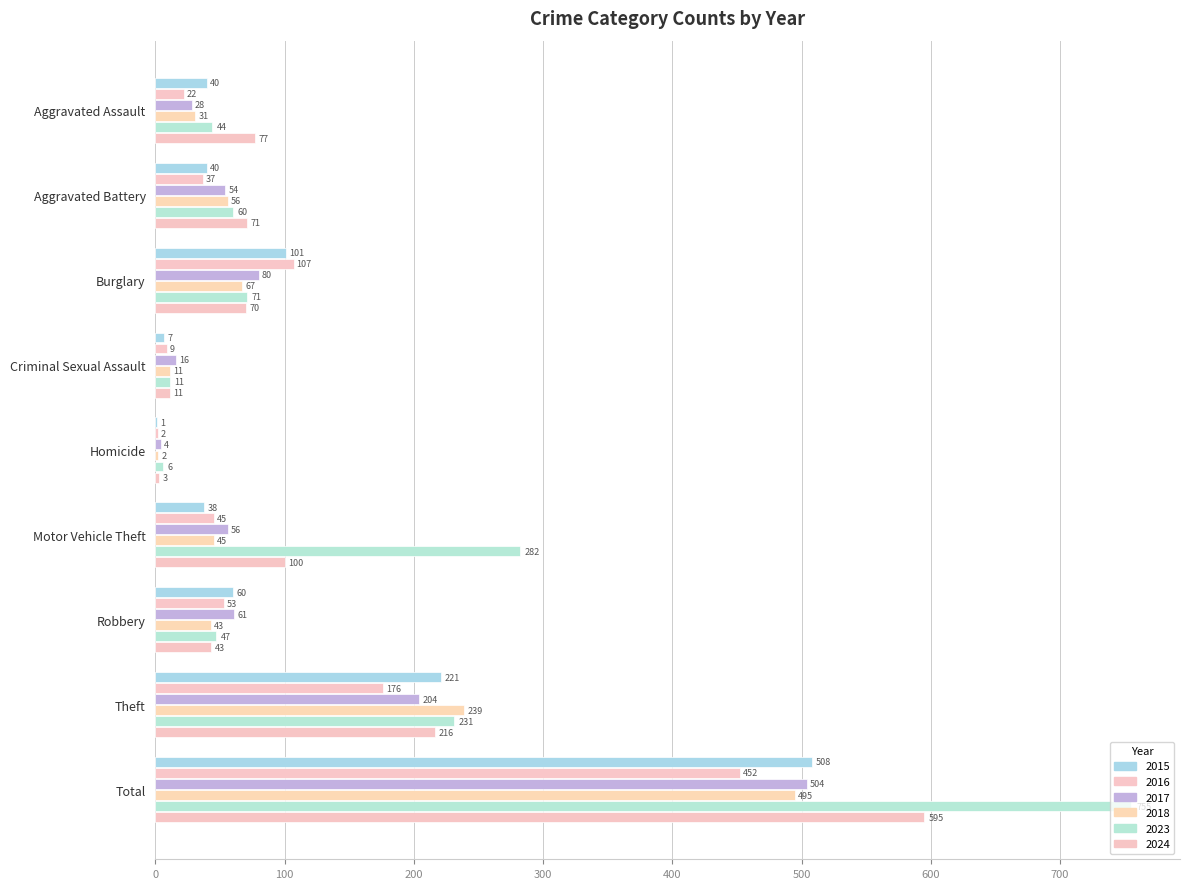

True or false: 2023 has a value of 282 at Motor Vehicle Theft.

True